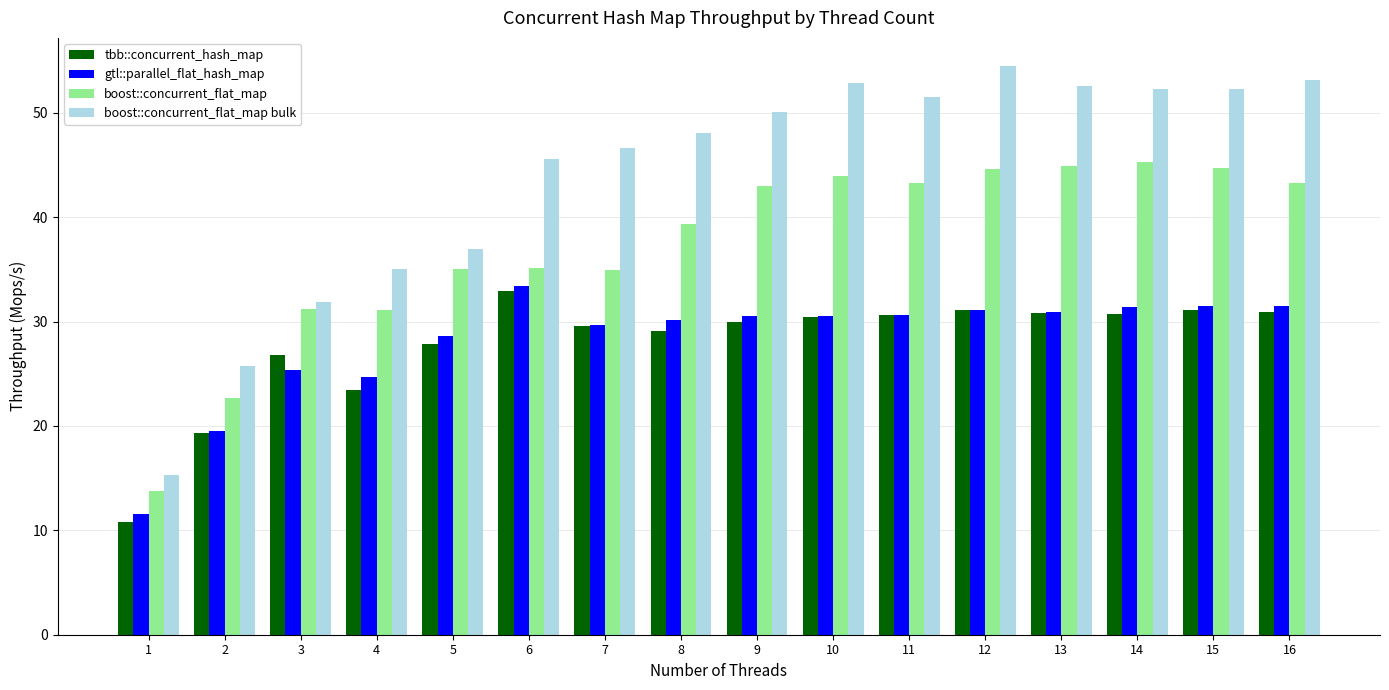

Which series has the largest total across all categories?

boost::concurrent_flat_map bulk